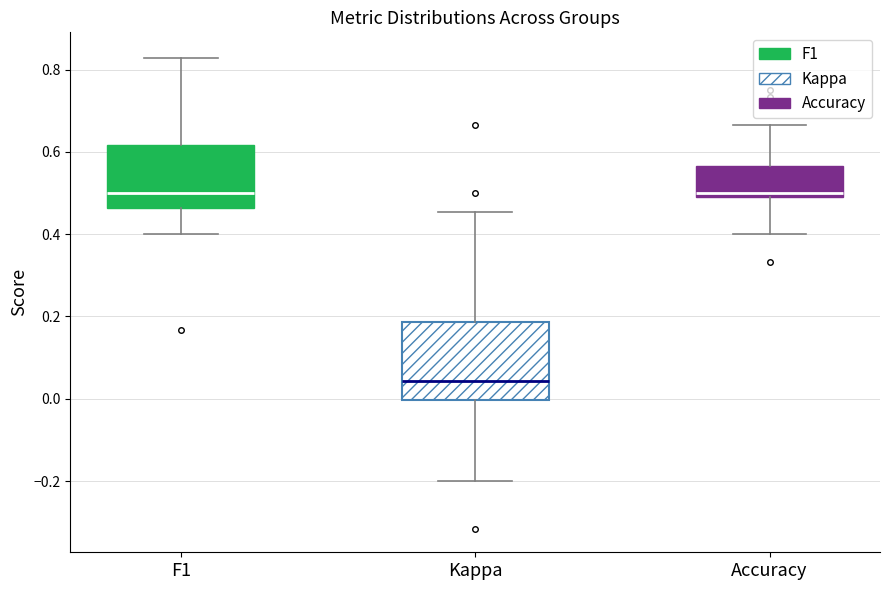

Reading left to right, transcribe this box plot: for each box, give where its median line is, the range the box spans, and where its two whiskers end, as read against the y-axis. The values are not printed on the chart, so give them approximately, as read against the axis.

F1: median 0.50, box 0.46 to 0.62, whiskers 0.40 to 0.82
Kappa: median 0.04, box 0.00 to 0.18, whiskers -0.20 to 0.46
Accuracy: median 0.50 (just above the box's lower edge), box 0.50 to 0.56, whiskers 0.40 to 0.66